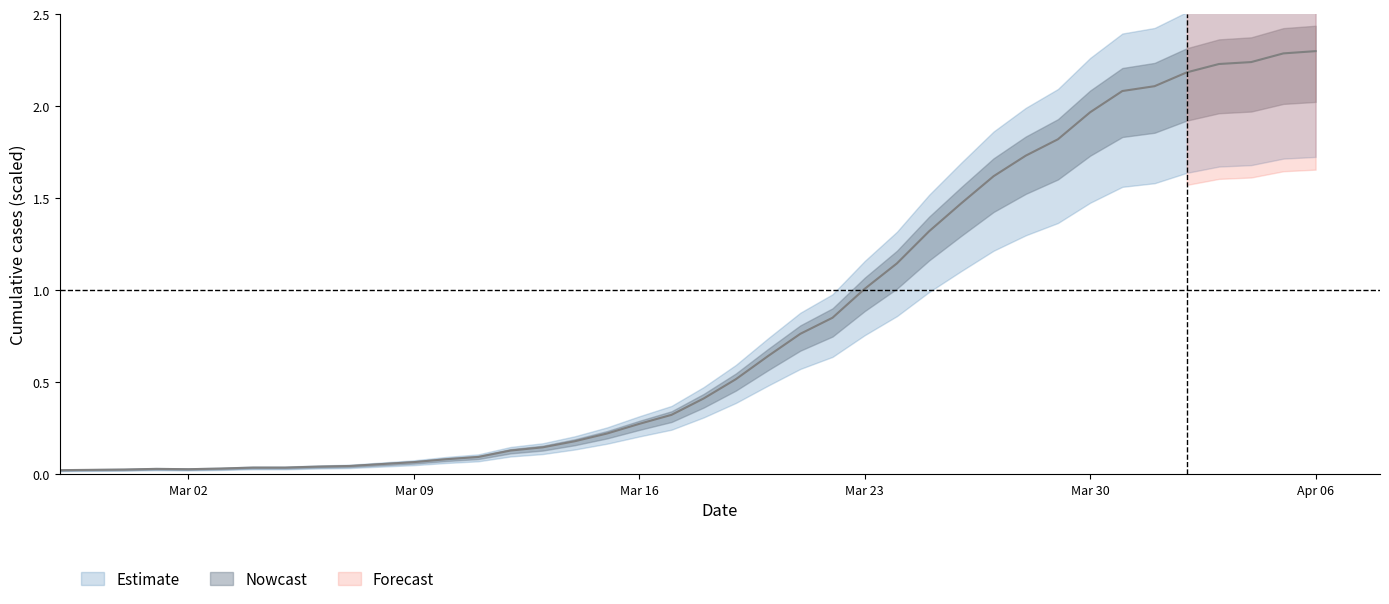

At which label is the value closest to 1?

Mar 23